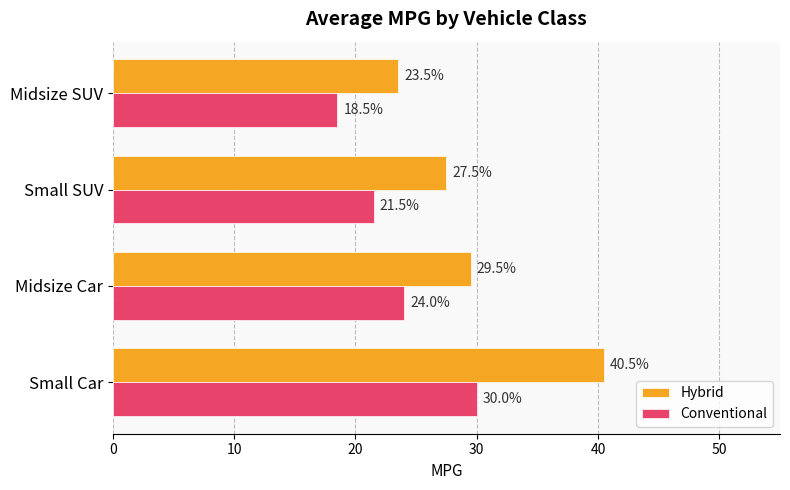

What is the total value across all series at Midsize SUV?

42.0